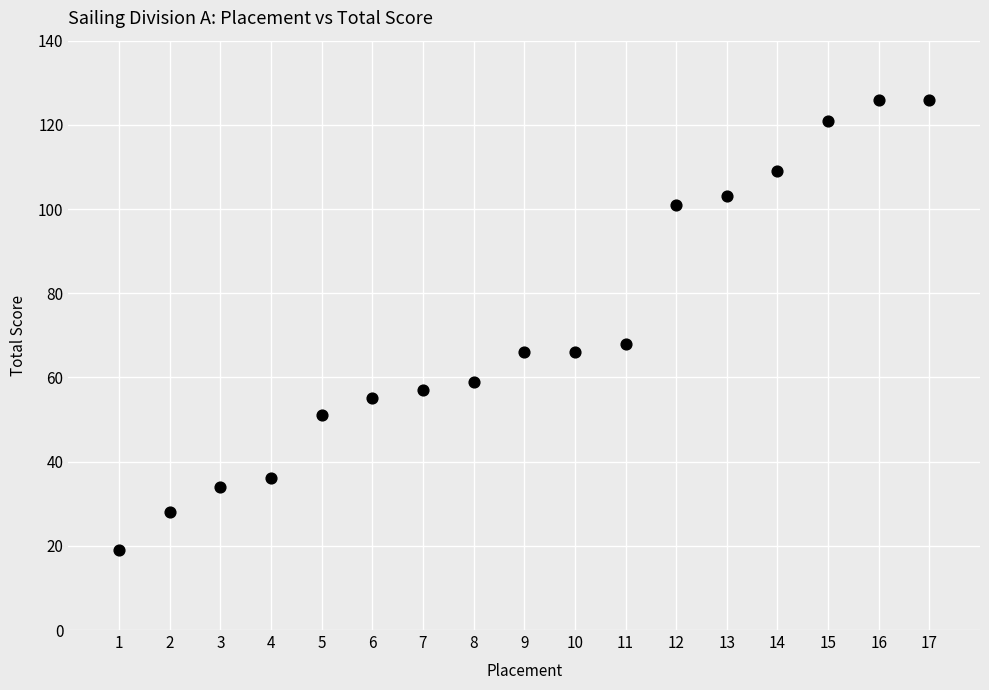

What Y value in the scatter plot is closest to 72?

68